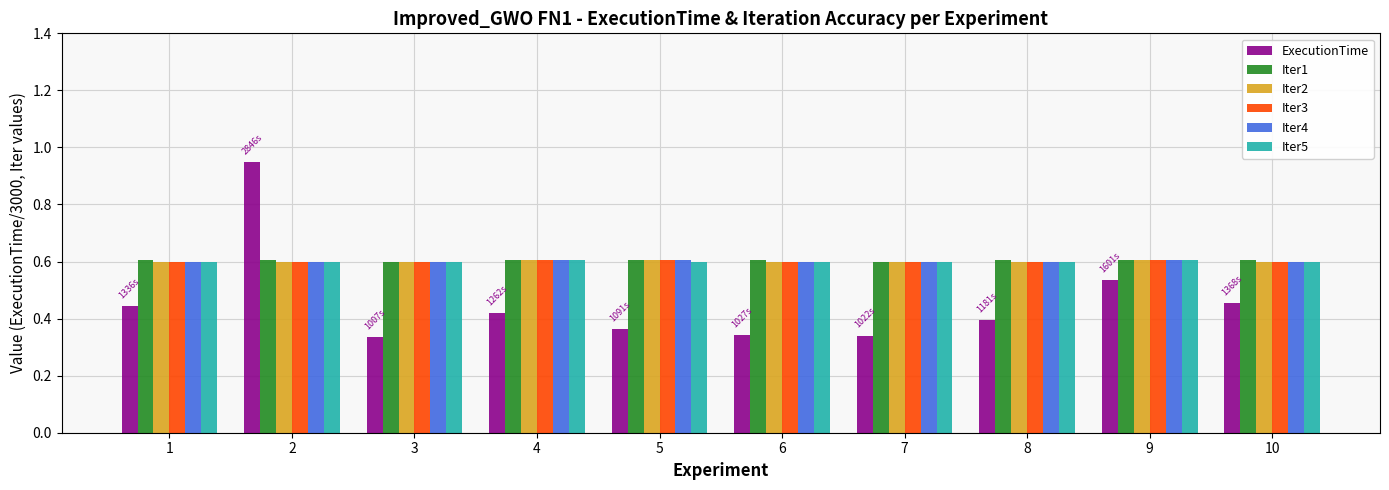

Is it true that Iter4 equals 0.9 at 10?

False